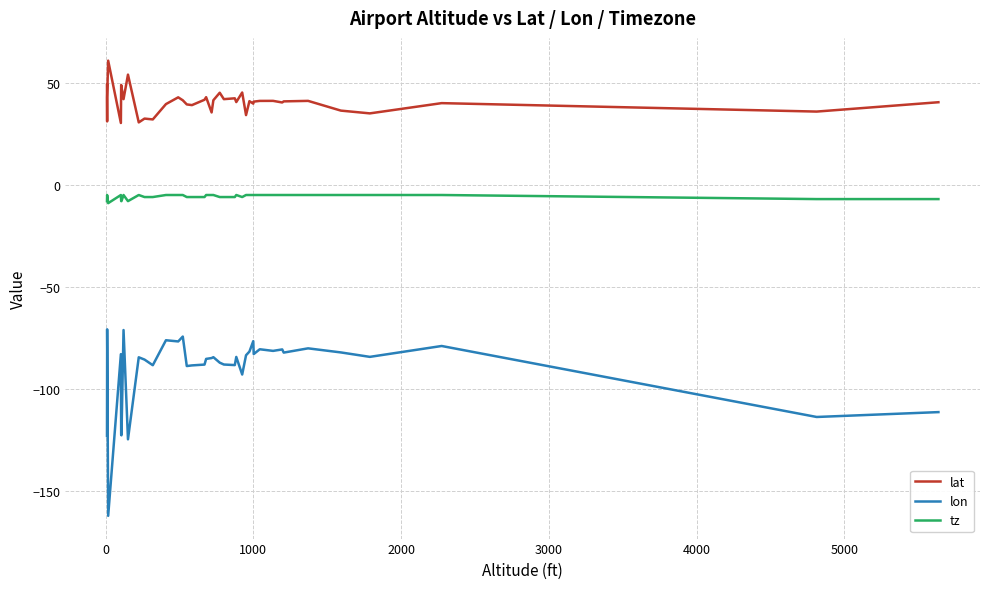

What is the average value of the tz series?

-5.7